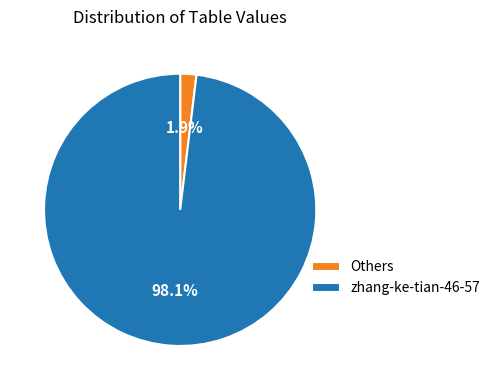

What is the majority slice?

zhang-ke-tian-46-57